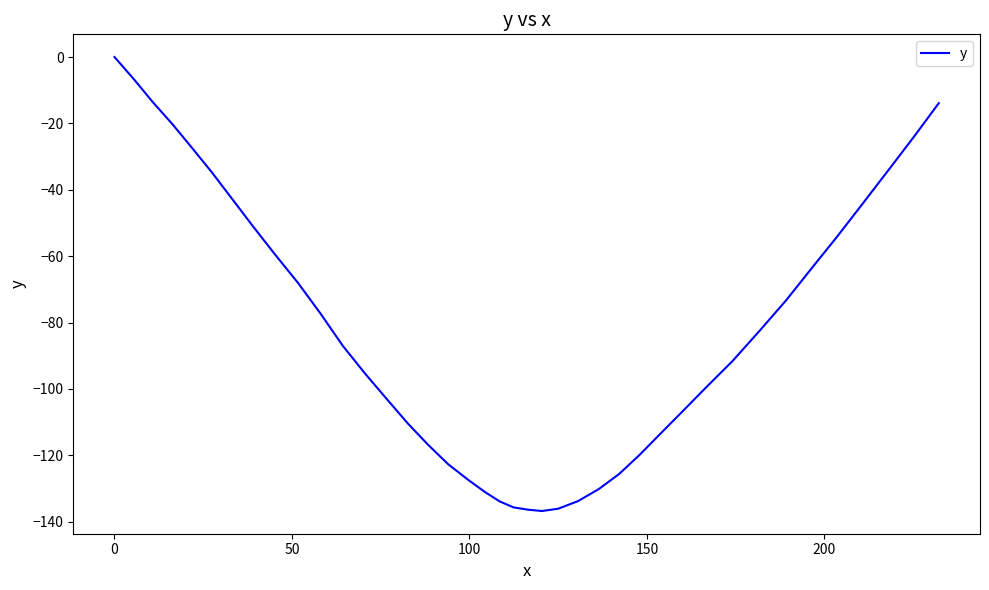

What is the difference between the maximum and minimum values?

136.8